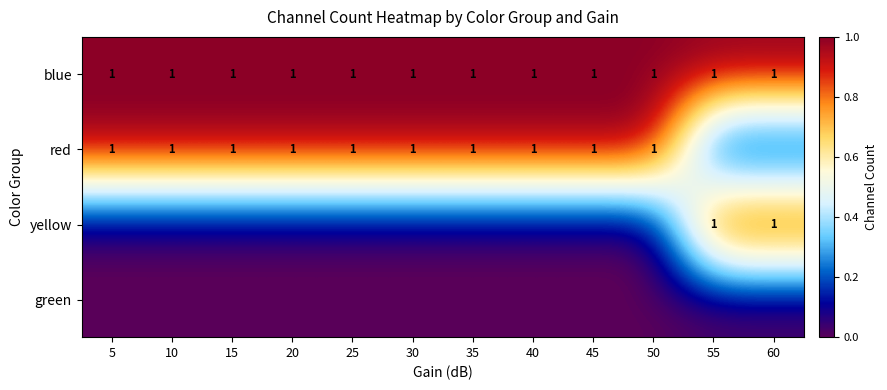

Is it true that red equals 1 at 30?

True